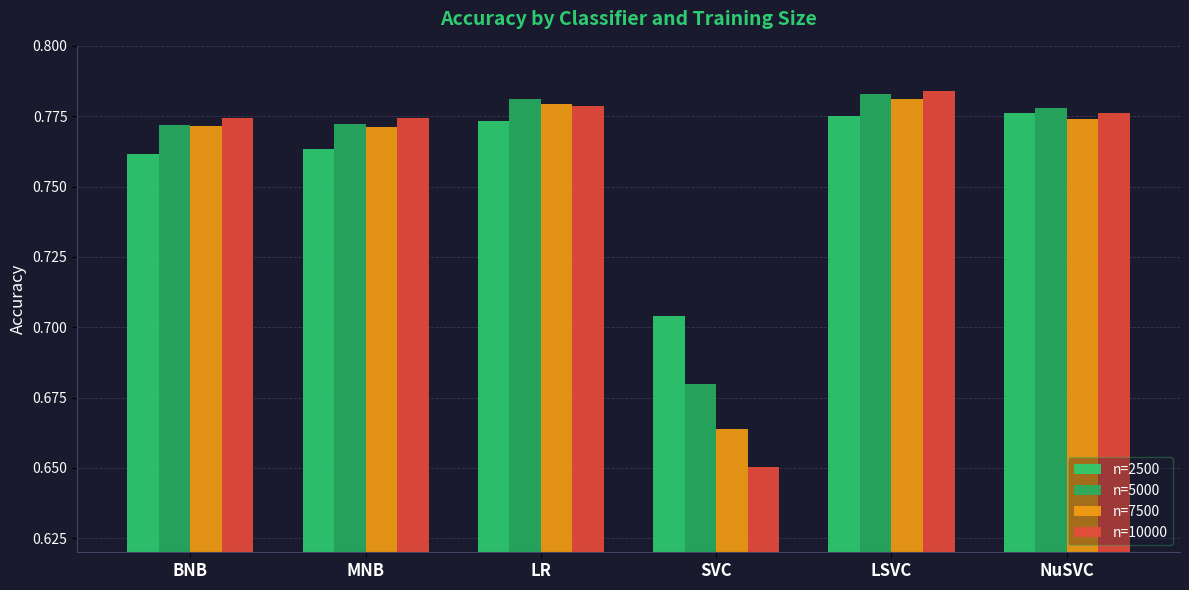

How many bars are there in total?

24